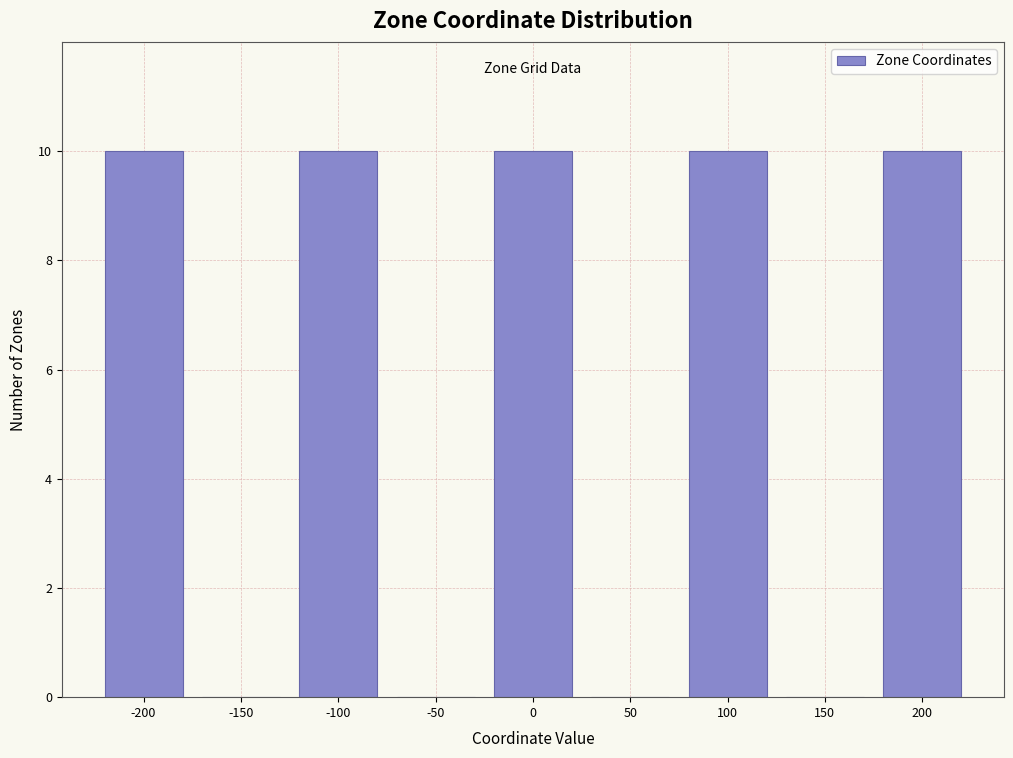

How tall is the bar that spans 175 to 225 on the x-axis? The values are not printed on the chart, so give them approximately, as read against the axis.

10